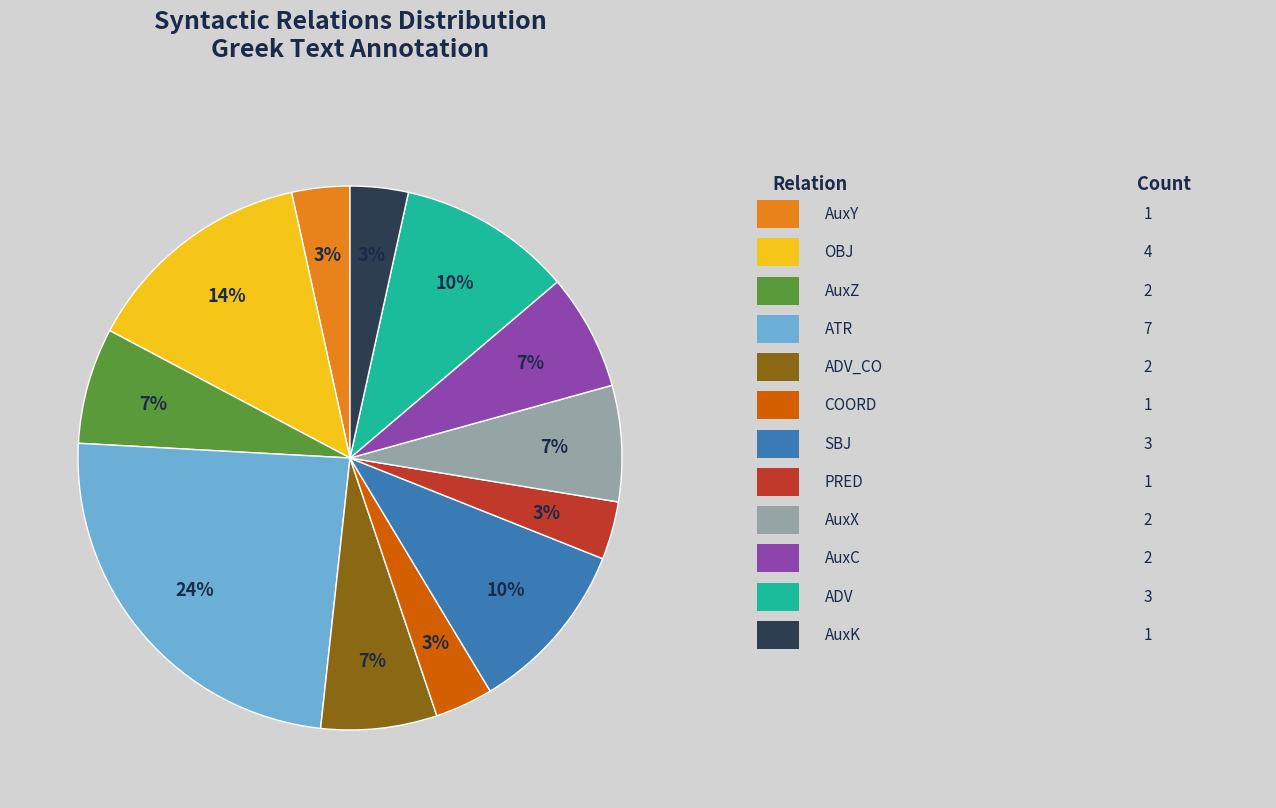

Is there any slice that represents more than half of the pie?

No